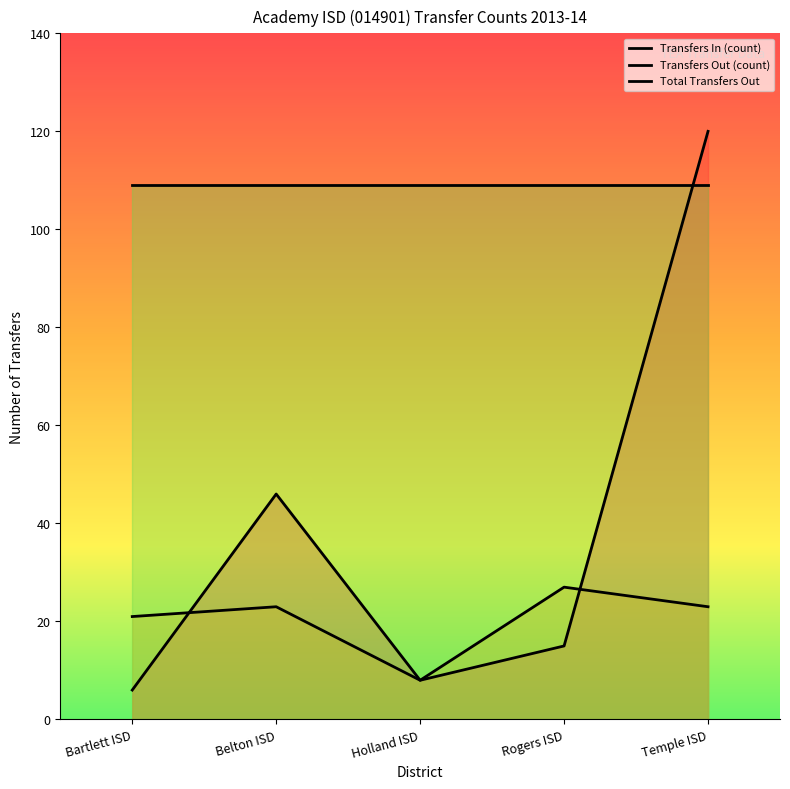

How many data points in Transfers Out (count) are above 23?

1